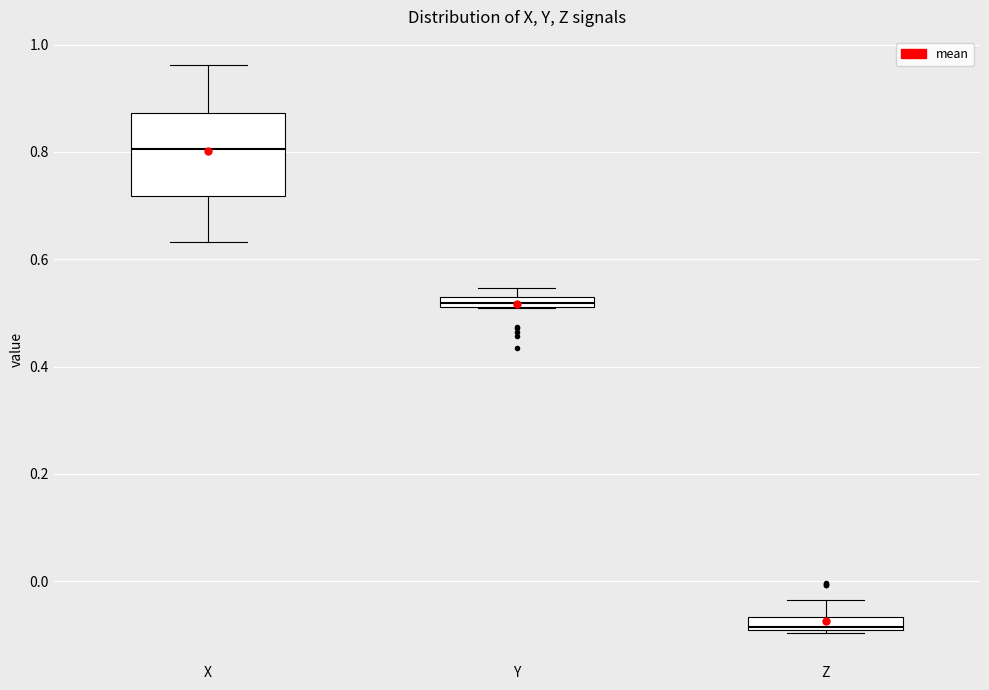

Where does the median line of the box for X sit on the y-axis? The values are not printed on the chart, so give them approximately, as read against the axis.

0.80